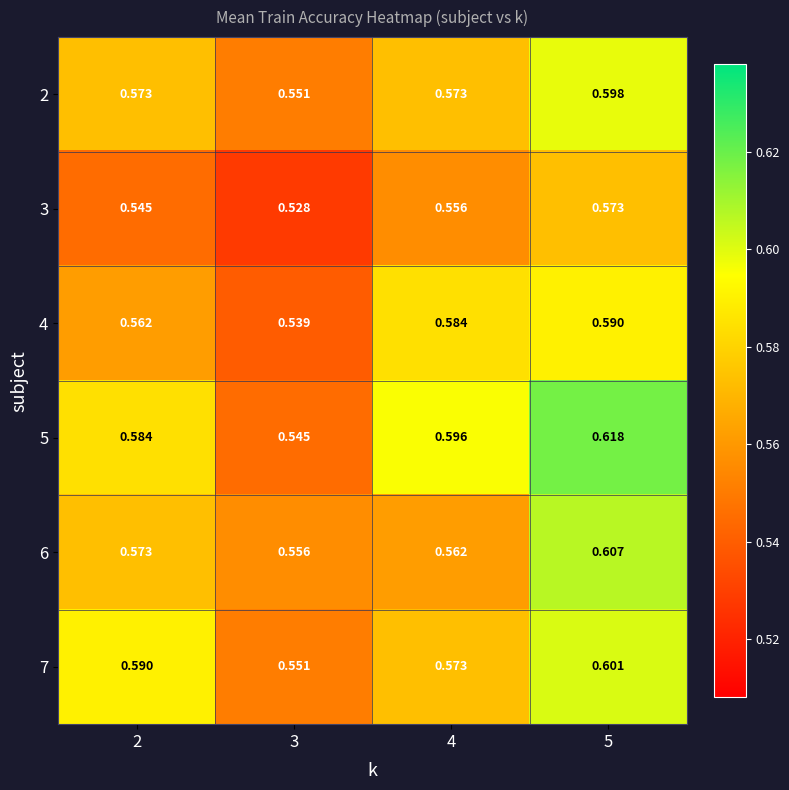

Count the number of data series in this chart.

6